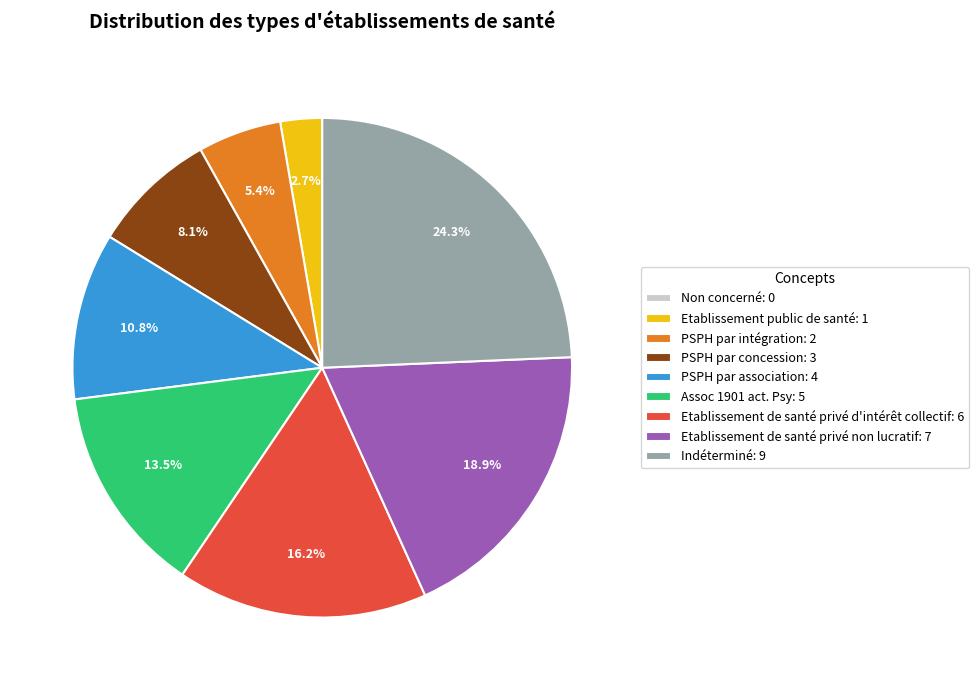

True or false: Etablissement public de santé accounts for 3% of the total.

True